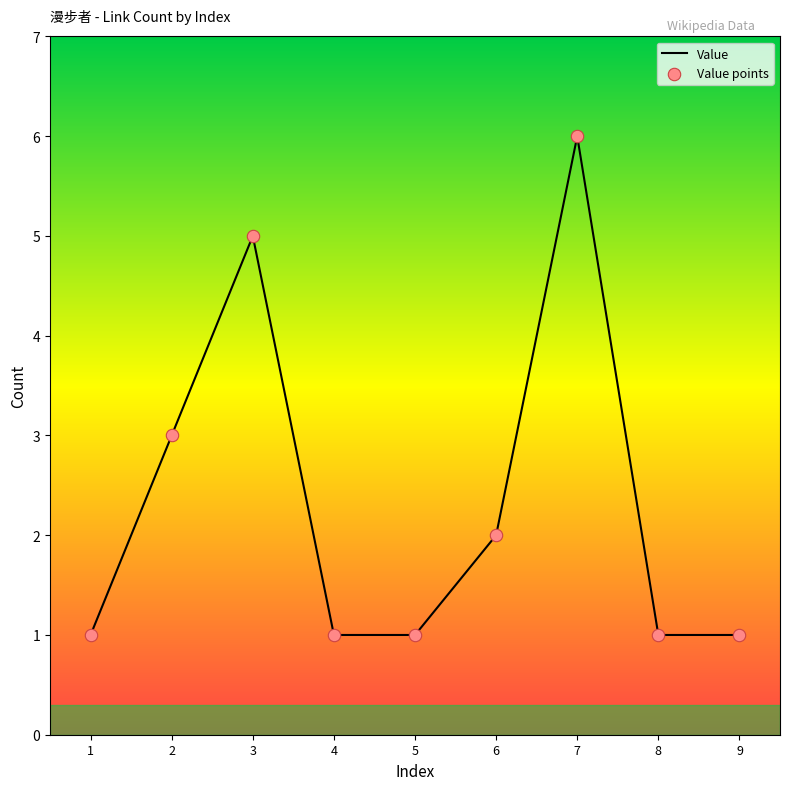

Which category has the highest value across all series?

7